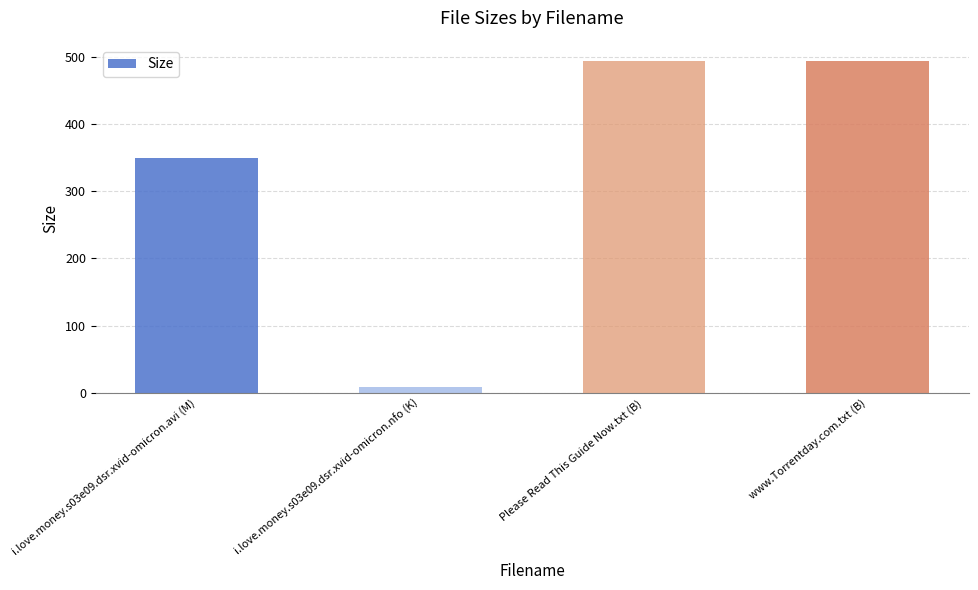

How many data points are less than 493?

2